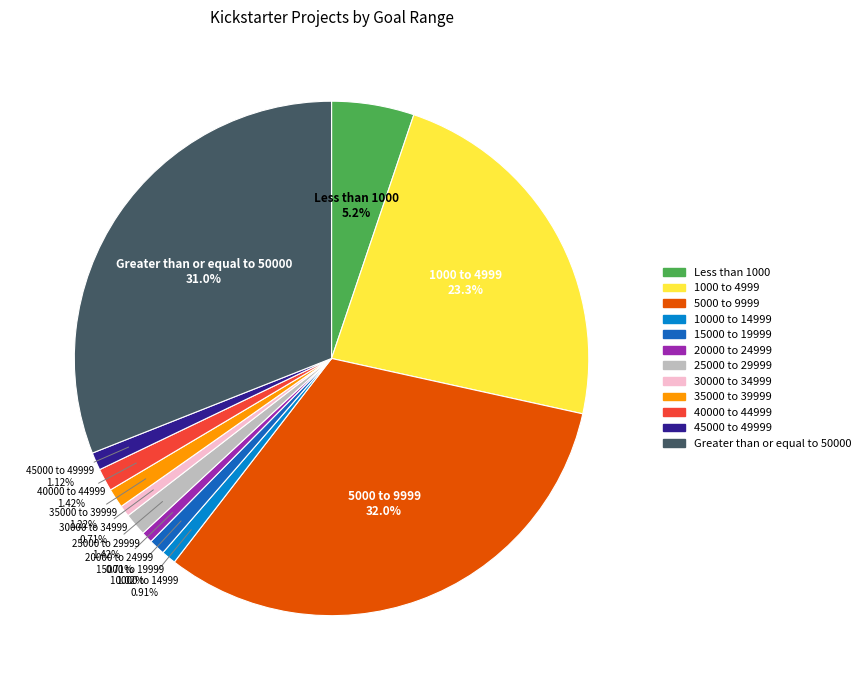

To the nearest percent, what is the average slice percentage?

8%